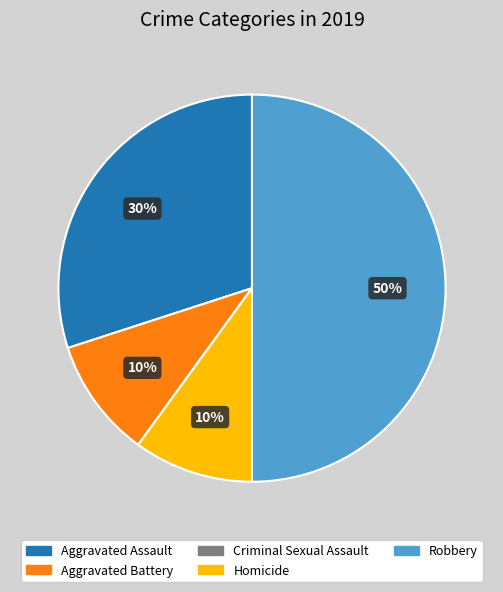

Do Homicide and Robbery together represent more than half of the pie?

Yes